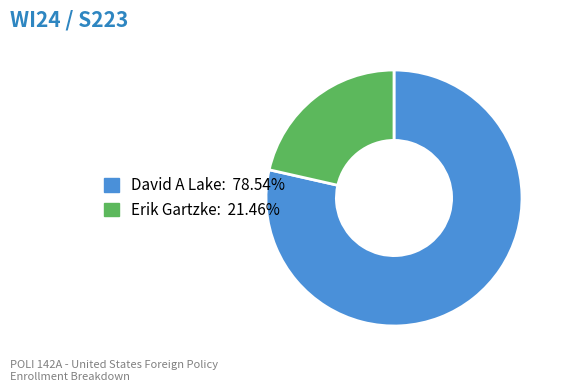

Does any single category account for the majority?

Yes